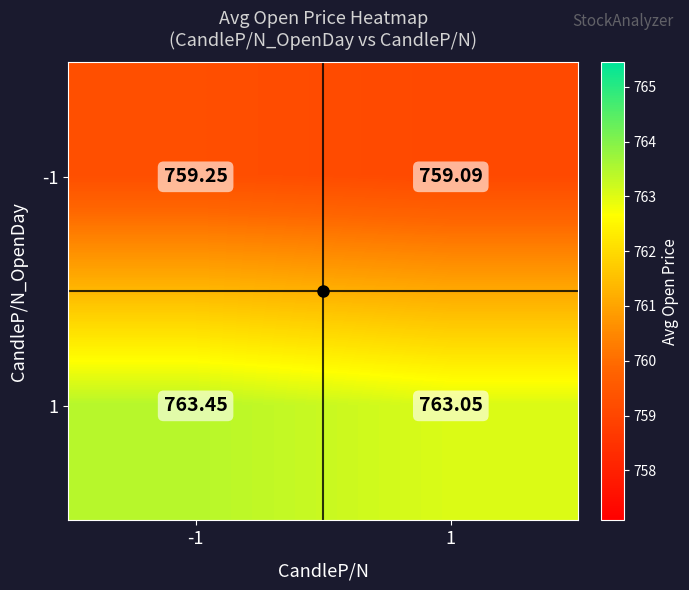

Which series changed the most between -1 and 1?

1